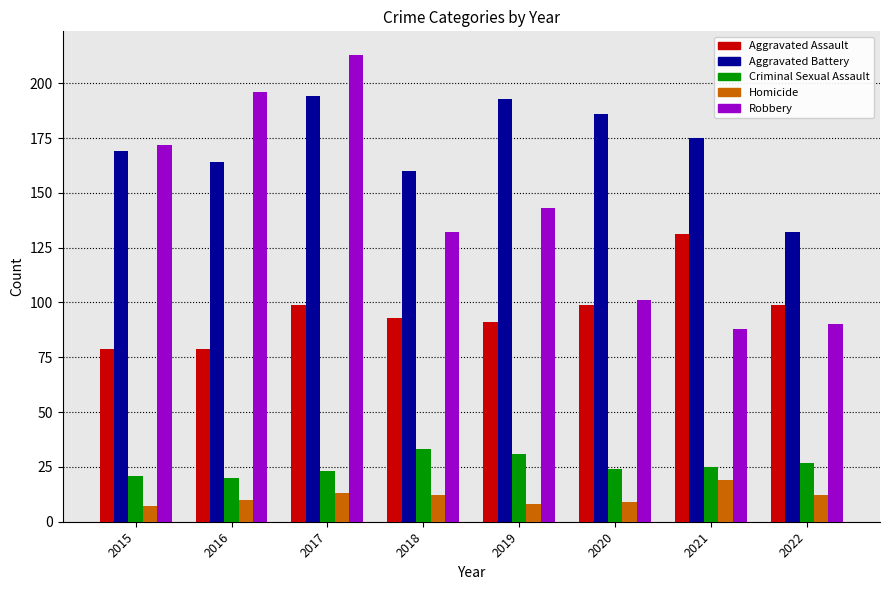

Reading left to right, extract all data points from this chart.

Aggravated Assault: 2015=79	2016=79	2017=99	2018=93	2019=91	2020=99	2021=131	2022=99
Aggravated Battery: 2015=169	2016=164	2017=194	2018=160	2019=193	2020=186	2021=175	2022=132
Criminal Sexual Assault: 2015=21	2016=20	2017=23	2018=33	2019=31	2020=24	2021=25	2022=27
Homicide: 2015=7	2016=10	2017=13	2018=12	2019=8	2020=9	2021=19	2022=12
Robbery: 2015=172	2016=196	2017=213	2018=132	2019=143	2020=101	2021=88	2022=90